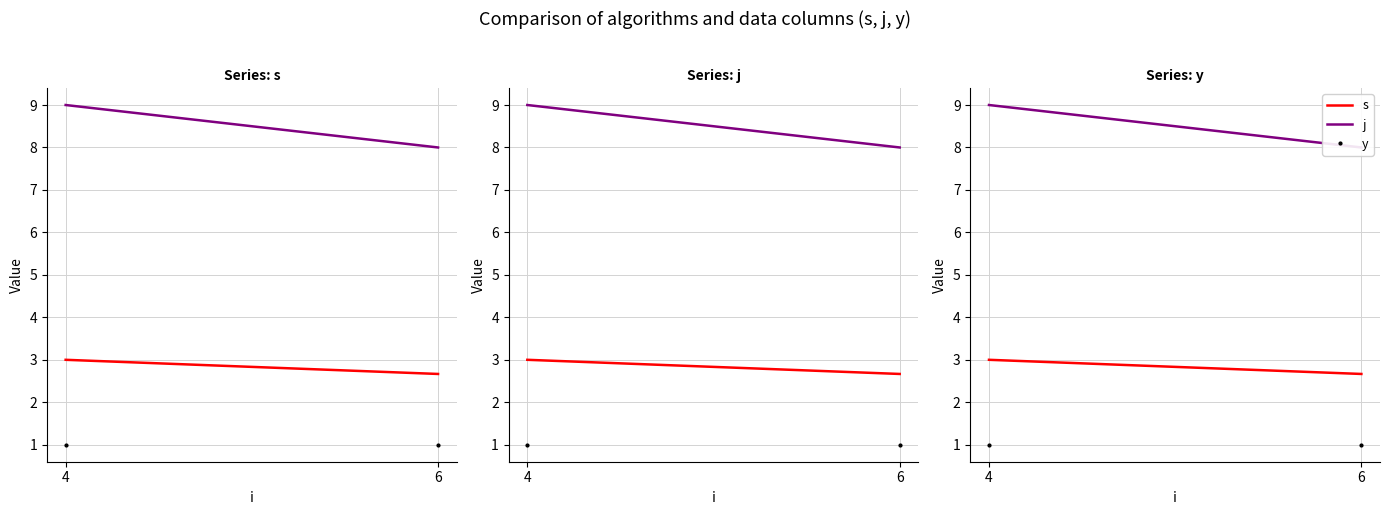

What is the spread (max minus min) of values at 4?

8.0